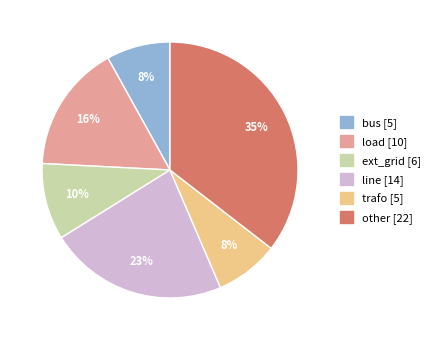

The ext_grid slice represents 10% of the pie. True or false?

True